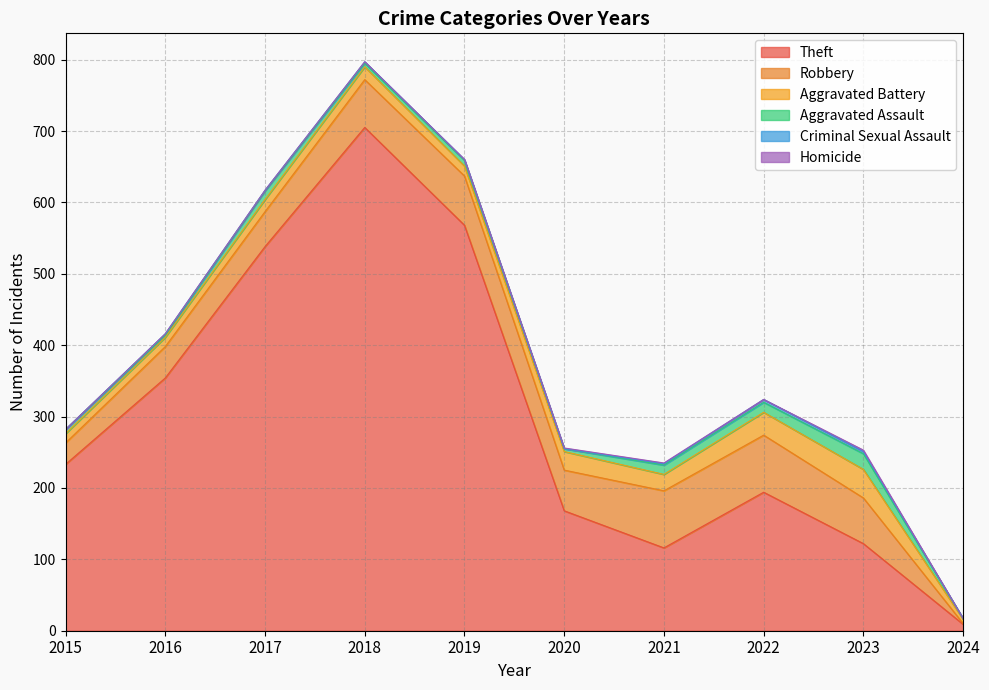

Which series has the widest spread of values?

Theft